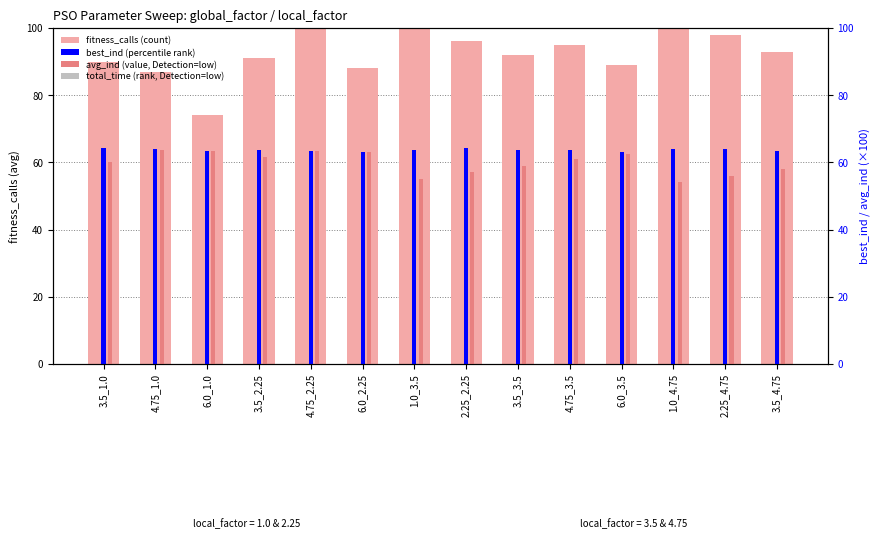

Does the chart contain stacked bars?

No